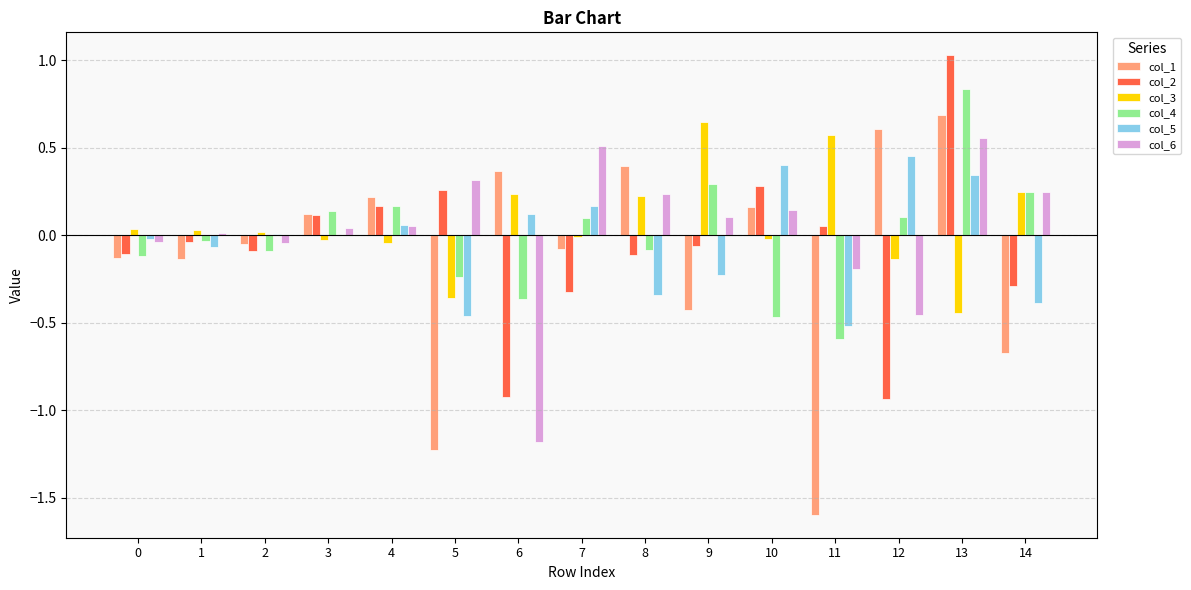

What are all the series names shown in the legend?

col_1, col_2, col_3, col_4, col_5, col_6